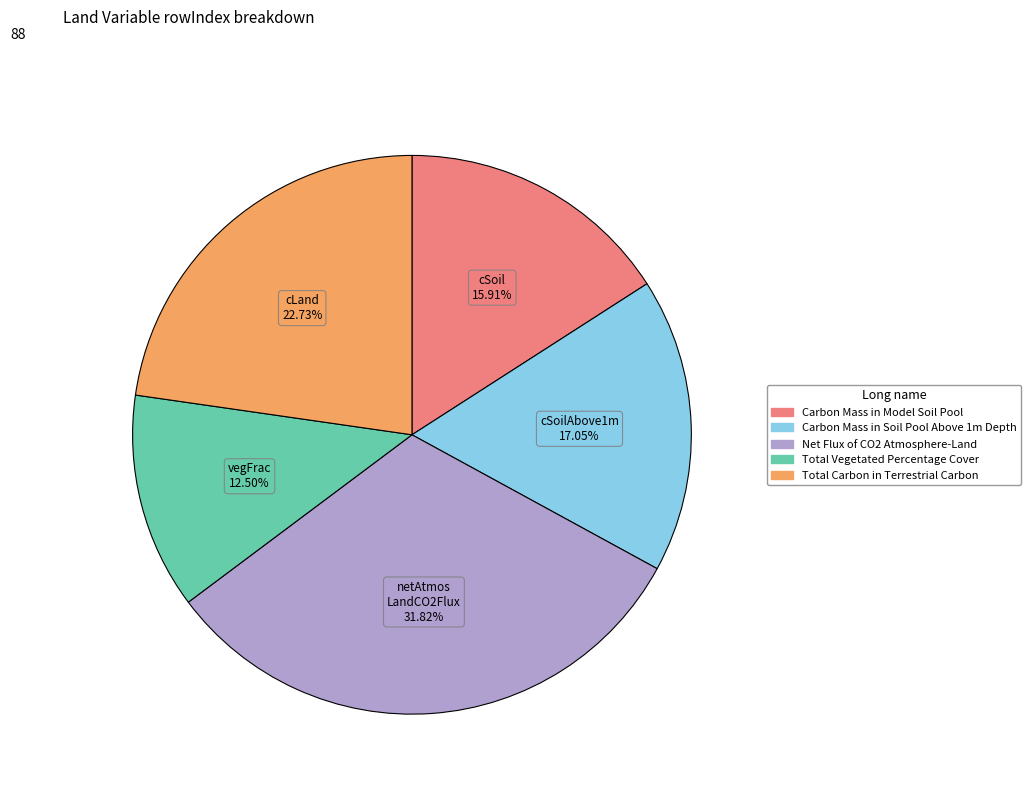

To the nearest percent, what is the average slice percentage?

20%